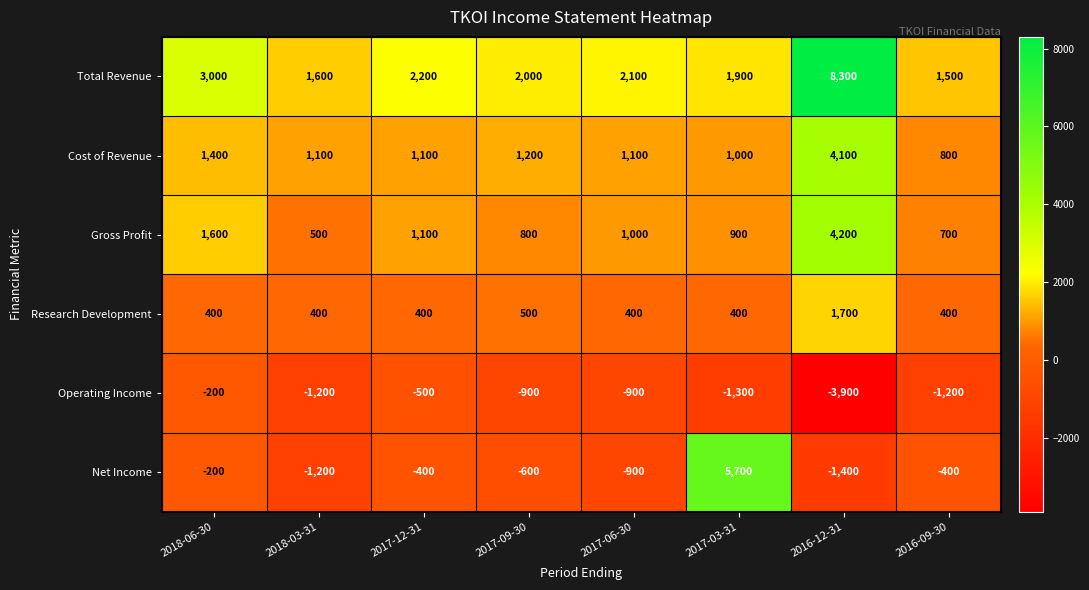

What is the difference between the highest and lowest values at 2017-03-31?

7000